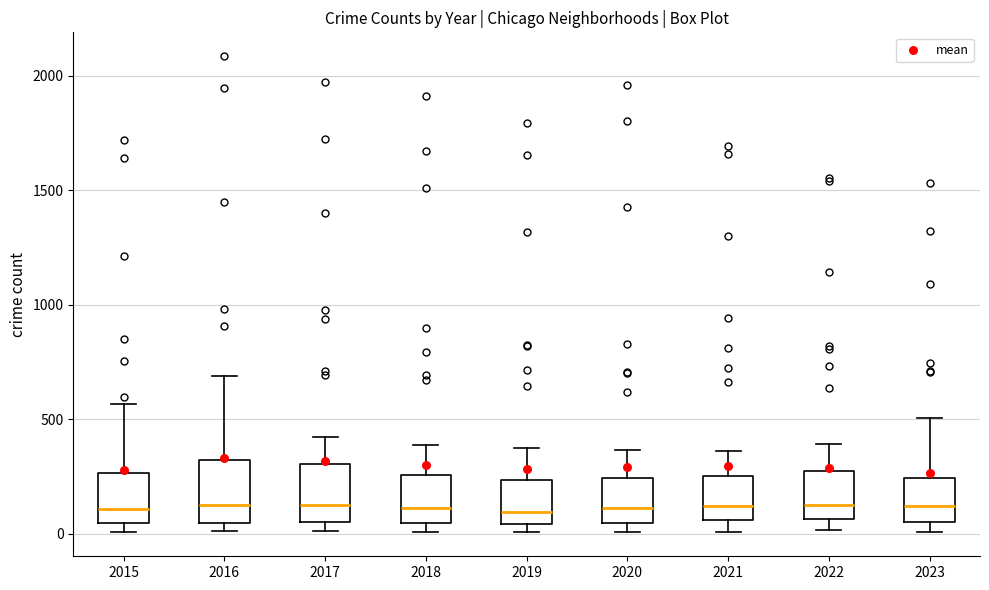

Reading left to right, read every box against the y-axis: the position of its median line, the range the box covers, and the ends of its whiskers. The values are not printed on the chart, so give them approximately, as read against the axis.

2015: median 100, box 50 to 250, whiskers 0 to 550
2016: median 150, box 50 to 300, whiskers 0 to 700
2017: median 100, box 50 to 300, whiskers 0 to 400
2018: median 100, box 50 to 250, whiskers 0 to 400
2019: median 100, box 50 to 250, whiskers 0 to 400
2020: median 100, box 50 to 250, whiskers 0 to 350
2021: median 100, box 50 to 250, whiskers 0 to 350
2022: median 100, box 50 to 250, whiskers 0 to 400
2023: median 100, box 50 to 250, whiskers 0 to 500